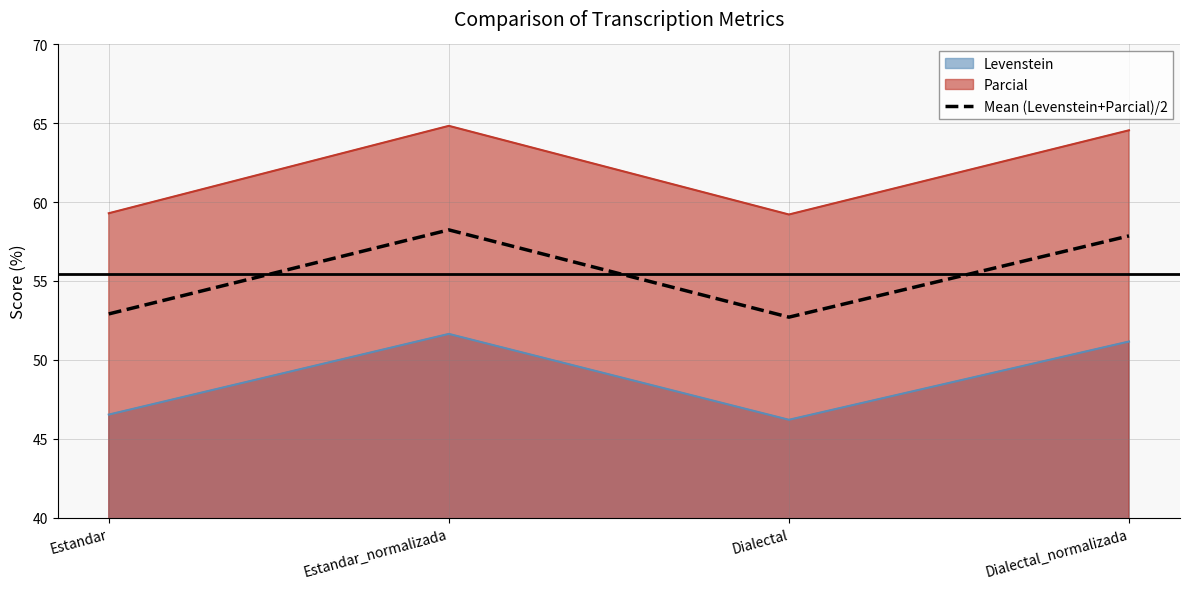

What position from the right is Estandar?

4